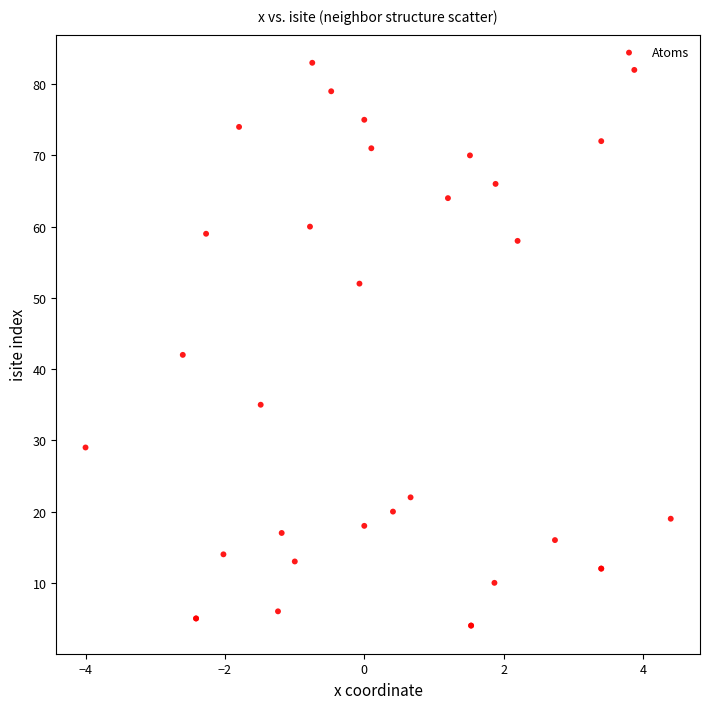

What Y value in the scatter plot is closest to 43?

42